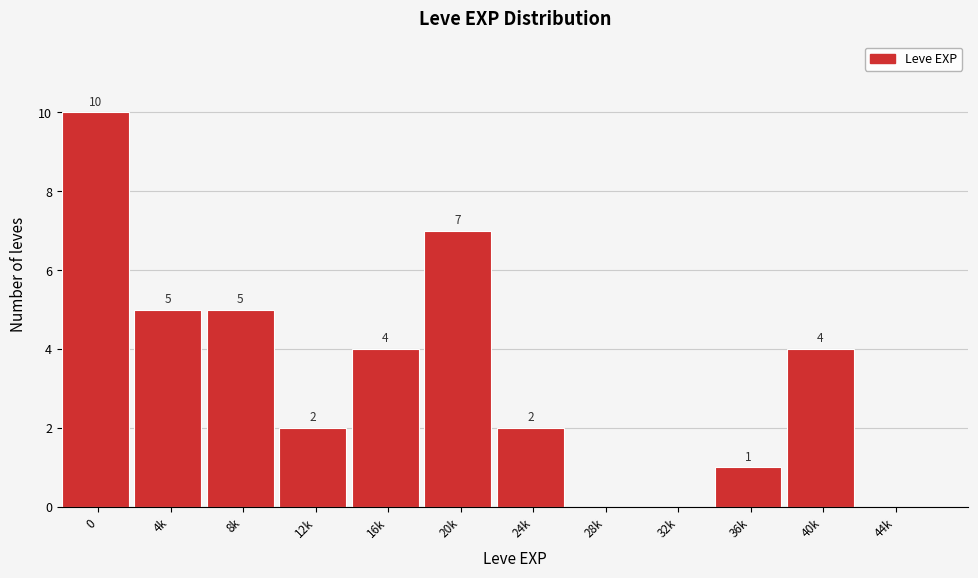

Reading right to left, transcribe all the data shown in this chart.

44k=0	40k=4	36k=1	32k=0	28k=0	24k=2	20k=7	16k=4	12k=2	8k=5	4k=5	0=10